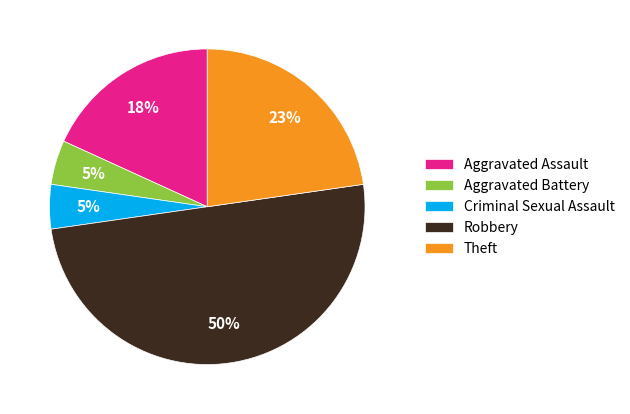

To the nearest percent, what is the difference between the Robbery and Aggravated Assault slice percentages?

32%